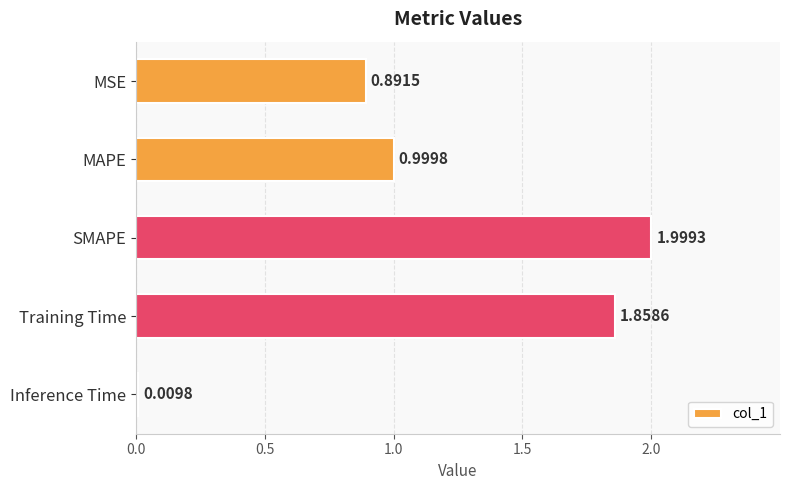

What is the change in value from MAPE to Inference Time?

-1.0